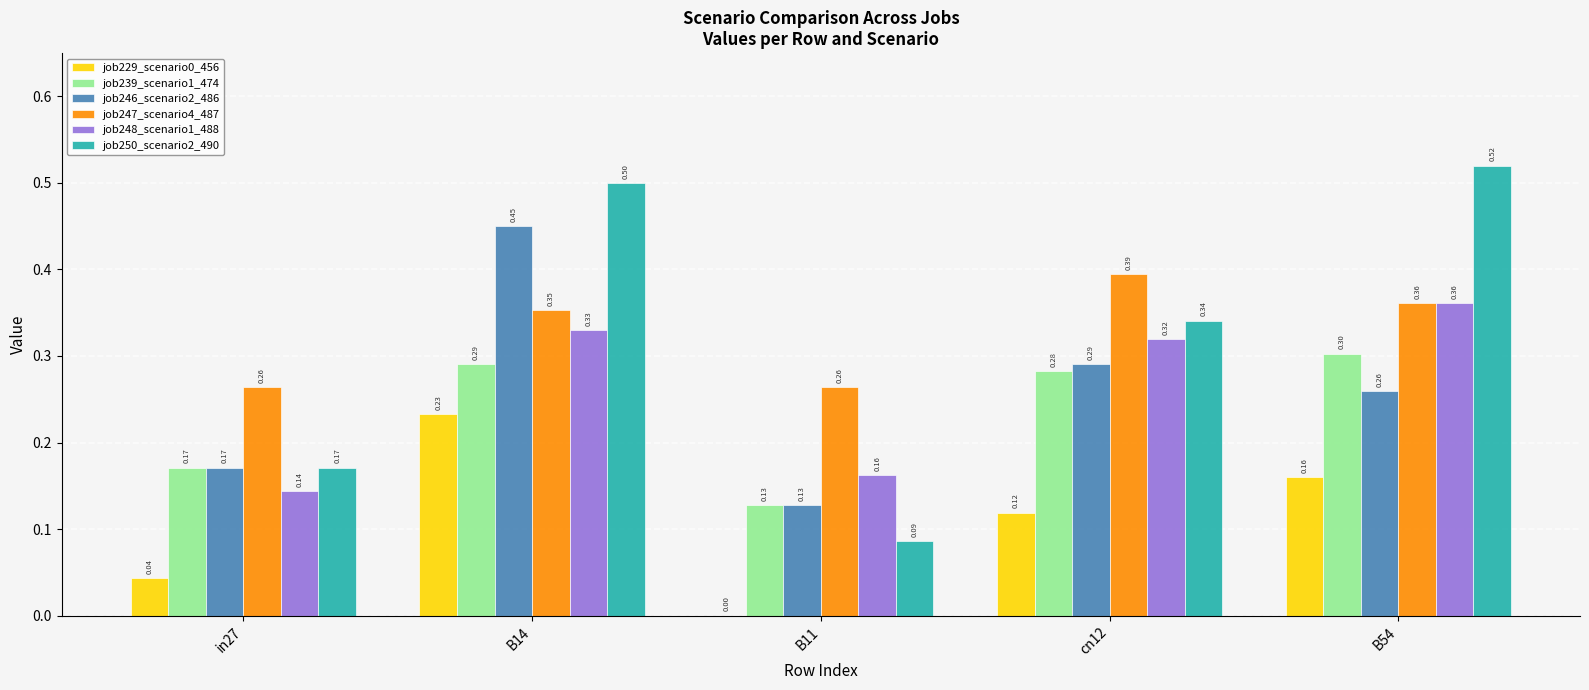

How many groups of bars are there?

5